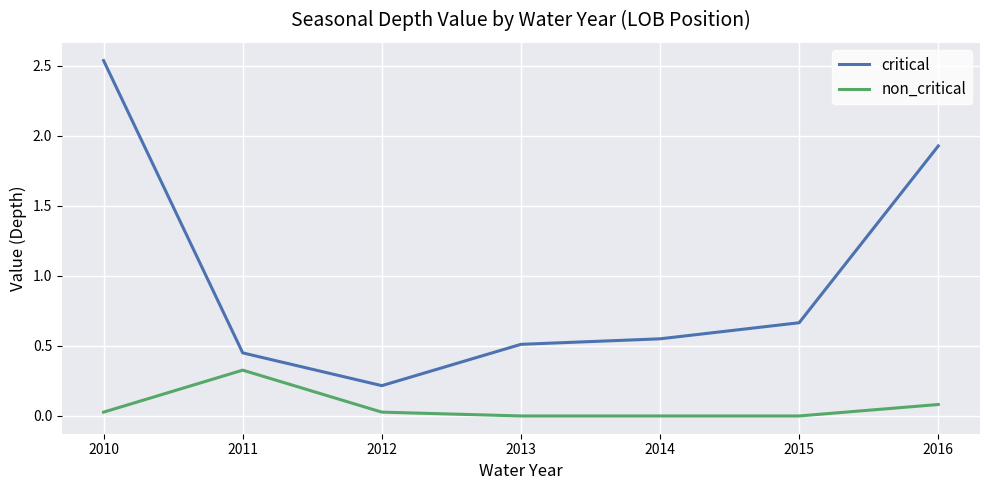

True or false: critical and non_critical intersect in this chart.

False